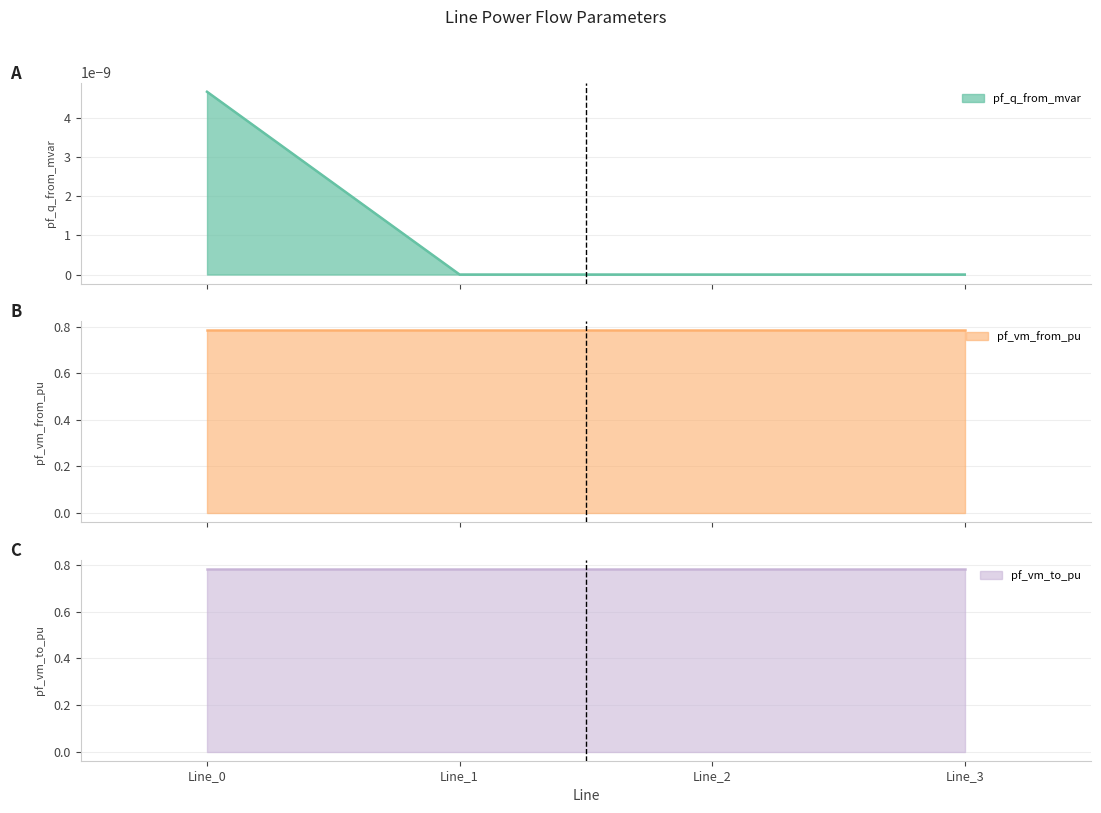

The pf_q_from_mvar series shows 0.0 at Line_3. True or false?

True